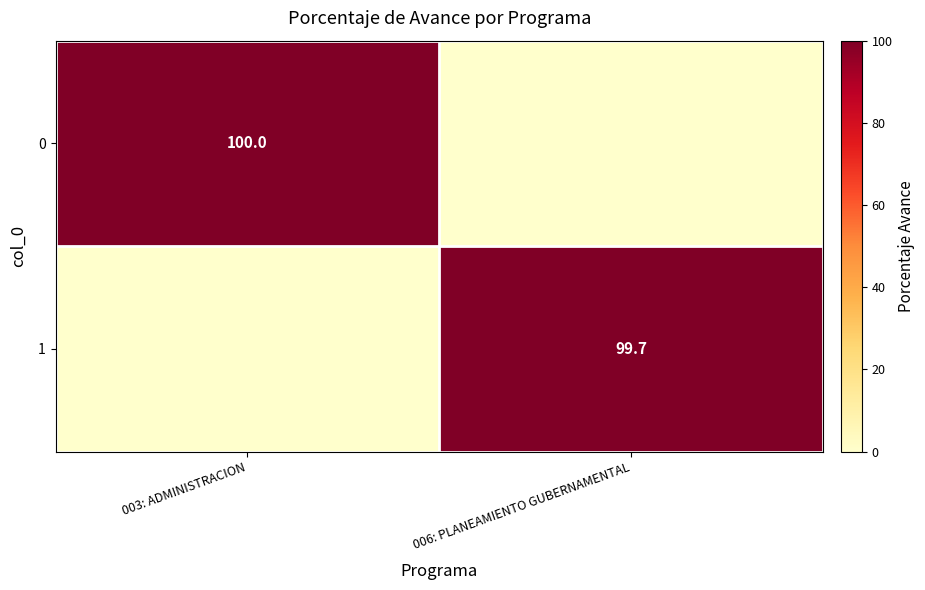

The 1 series shows 137.9 at 006: PLANEAMIENTO GUBERNAMENTAL. True or false?

False